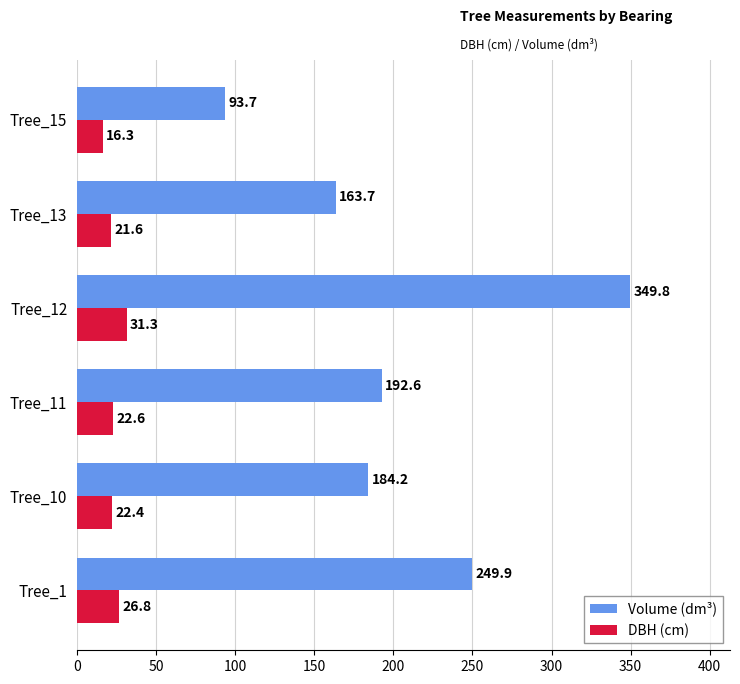

The value of Volume (dm³) at Tree_12 is 241.0. True or false?

False